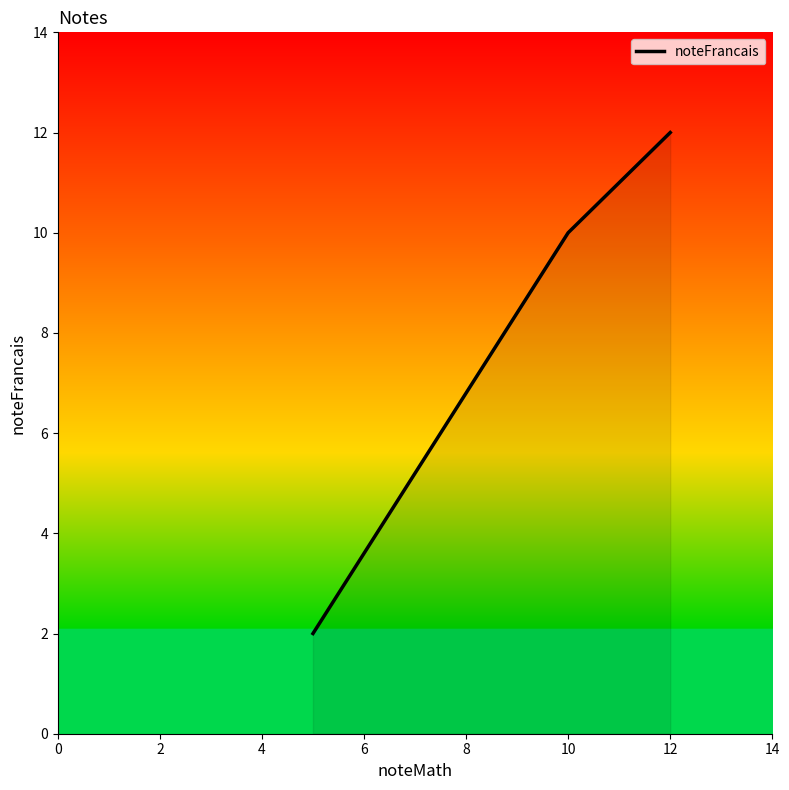

What is the greatest value displayed?

12